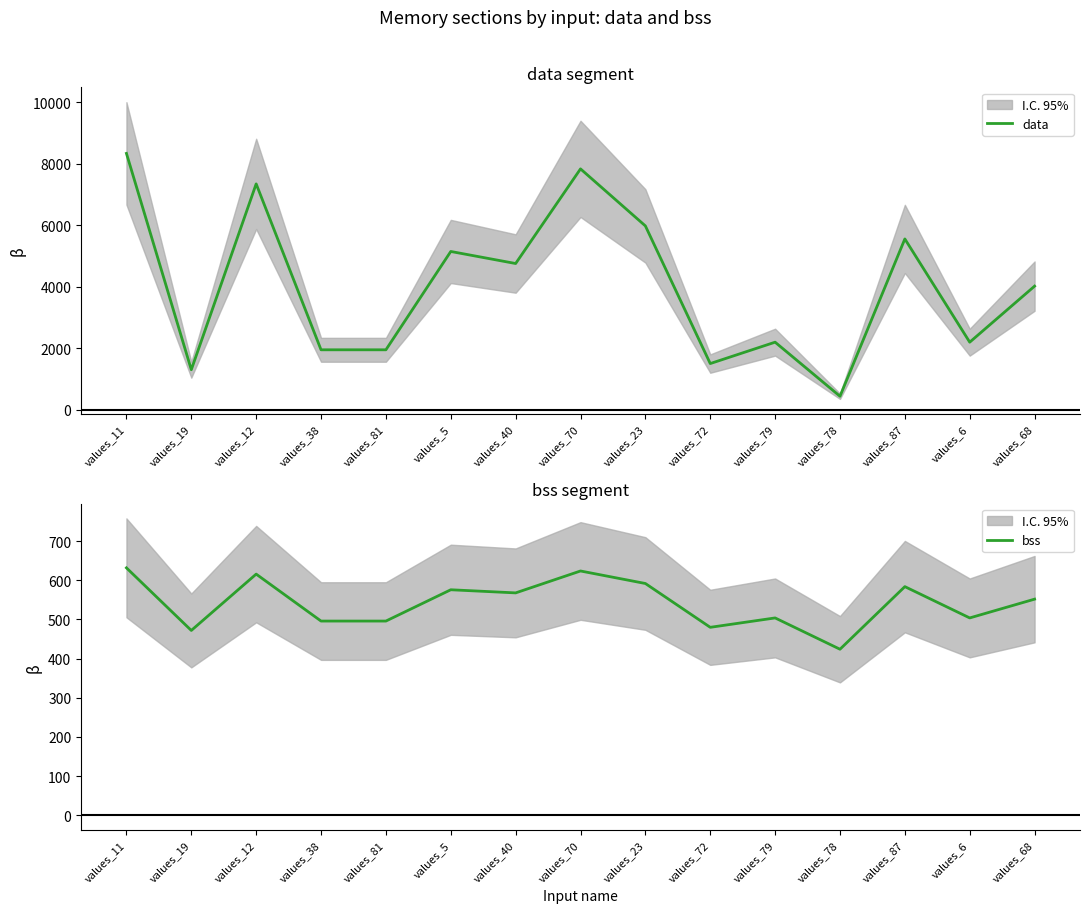

True or false: data and bss cross at least once.

False